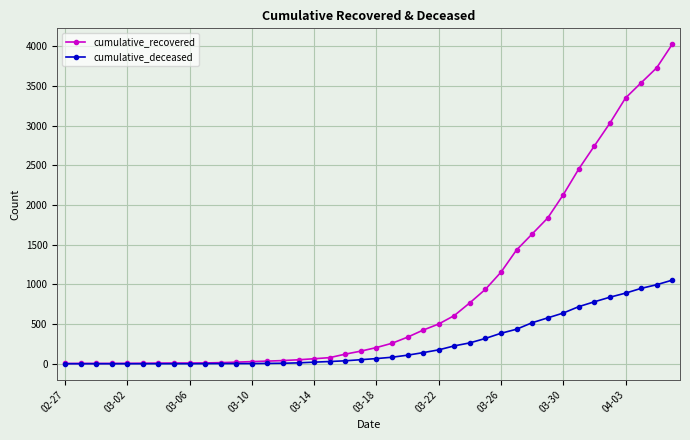

What is the greatest value displayed?

4027